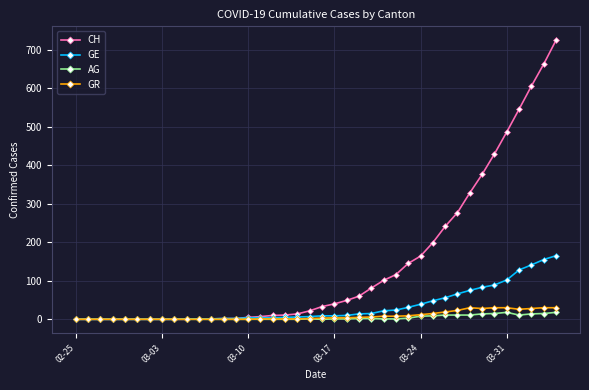

Which series has the largest total across all categories?

CH